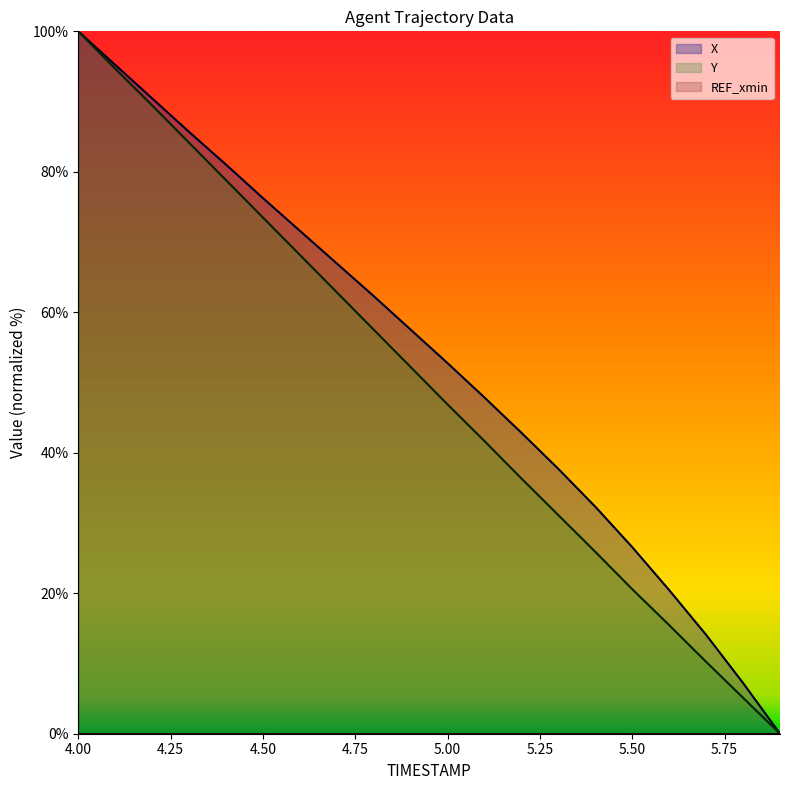

What is the greatest value displayed?

100.0